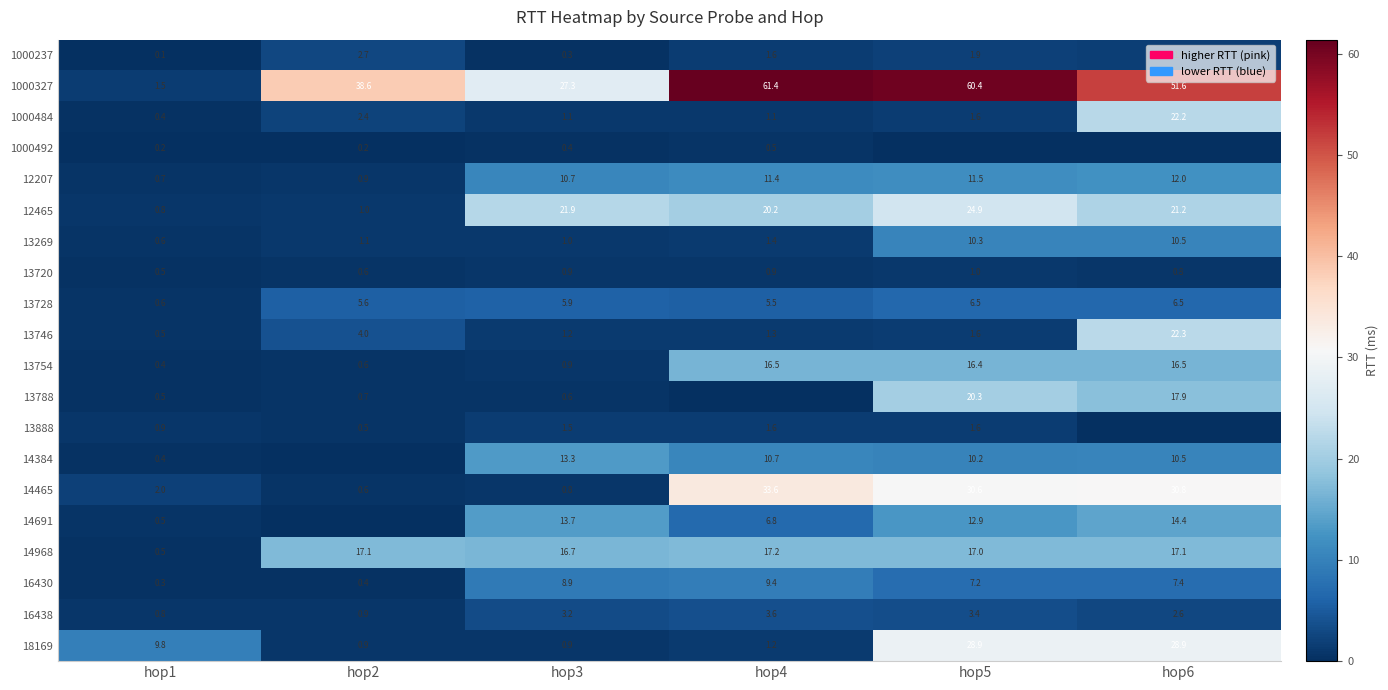

What is the difference between the highest and lowest values at hop4?

61.4